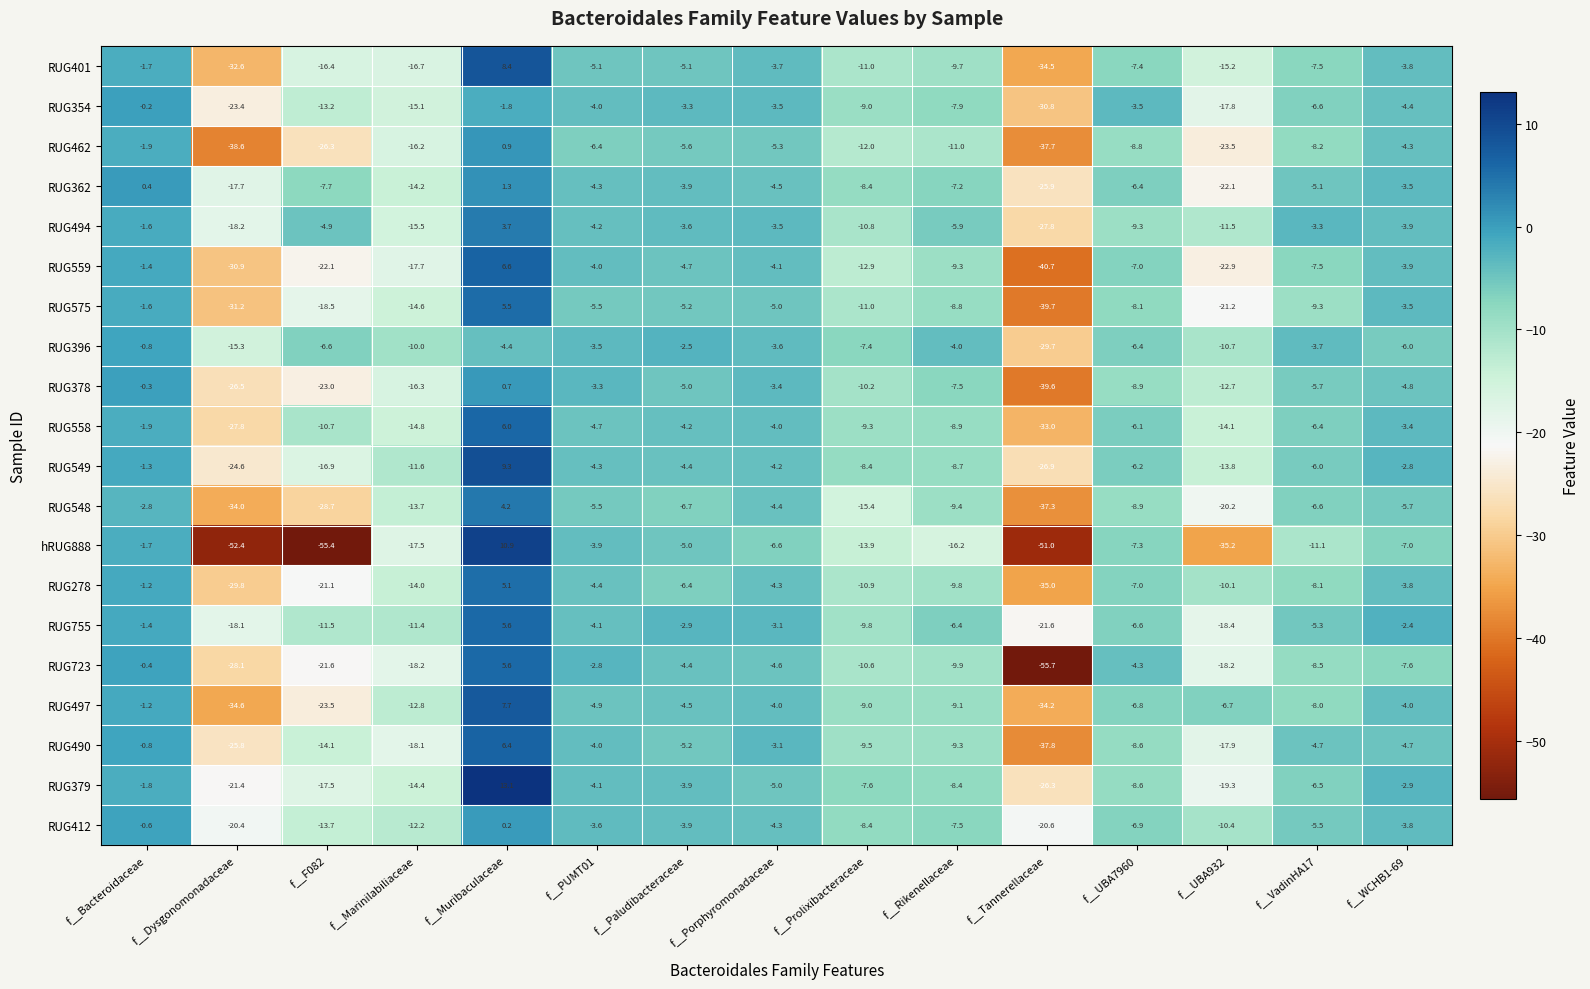

At which category is the sum across all series the highest?

f__Muribaculaceae